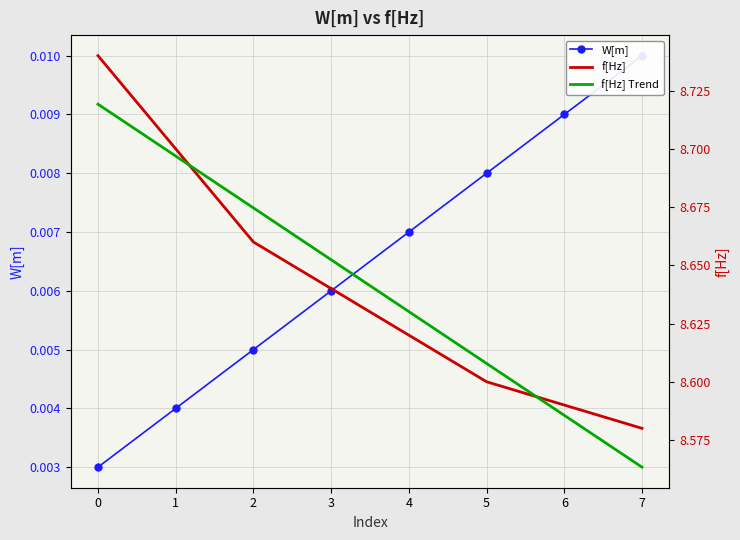

What is the approximate value of f[Hz] at 4?

8.6